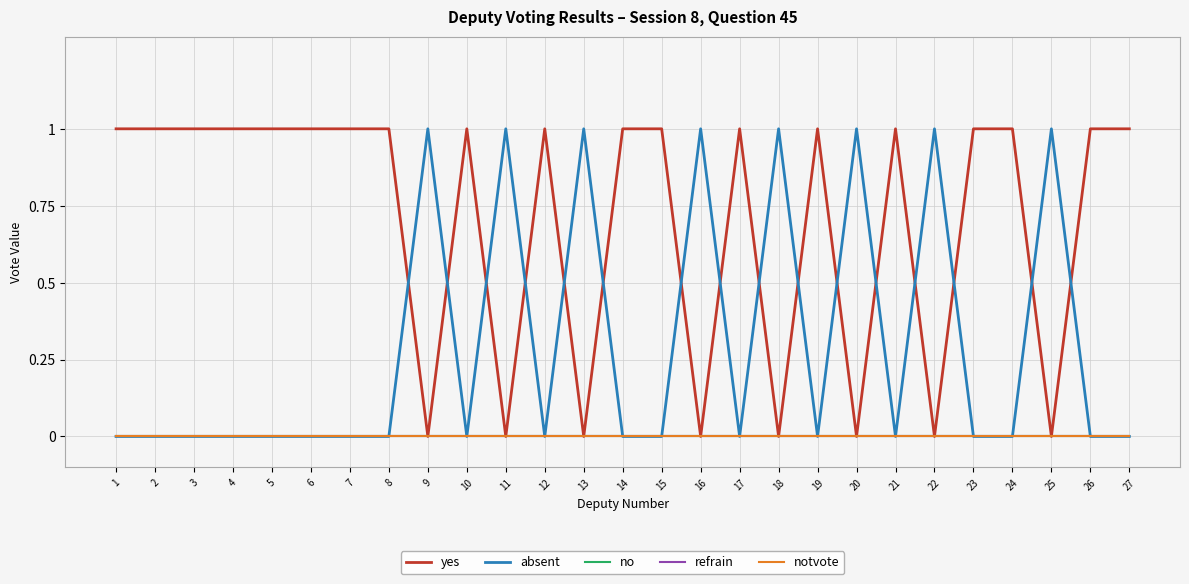

Which series has the widest spread of values?

yes